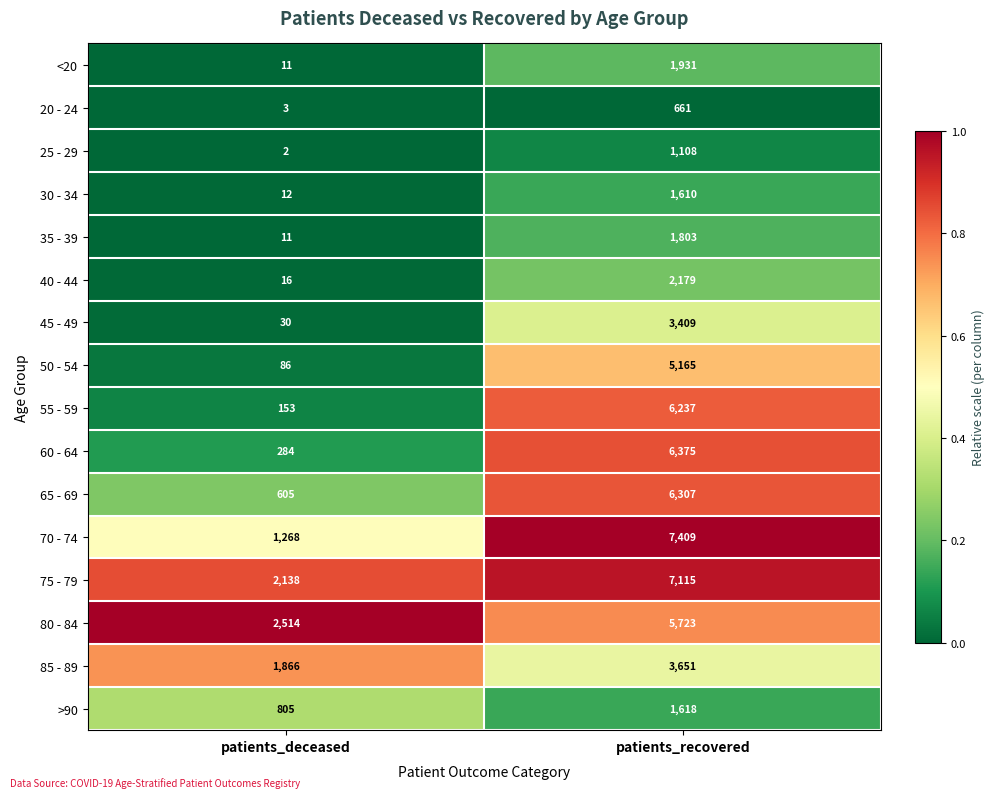

What is the difference between the highest and lowest values at patients_recovered?

6748